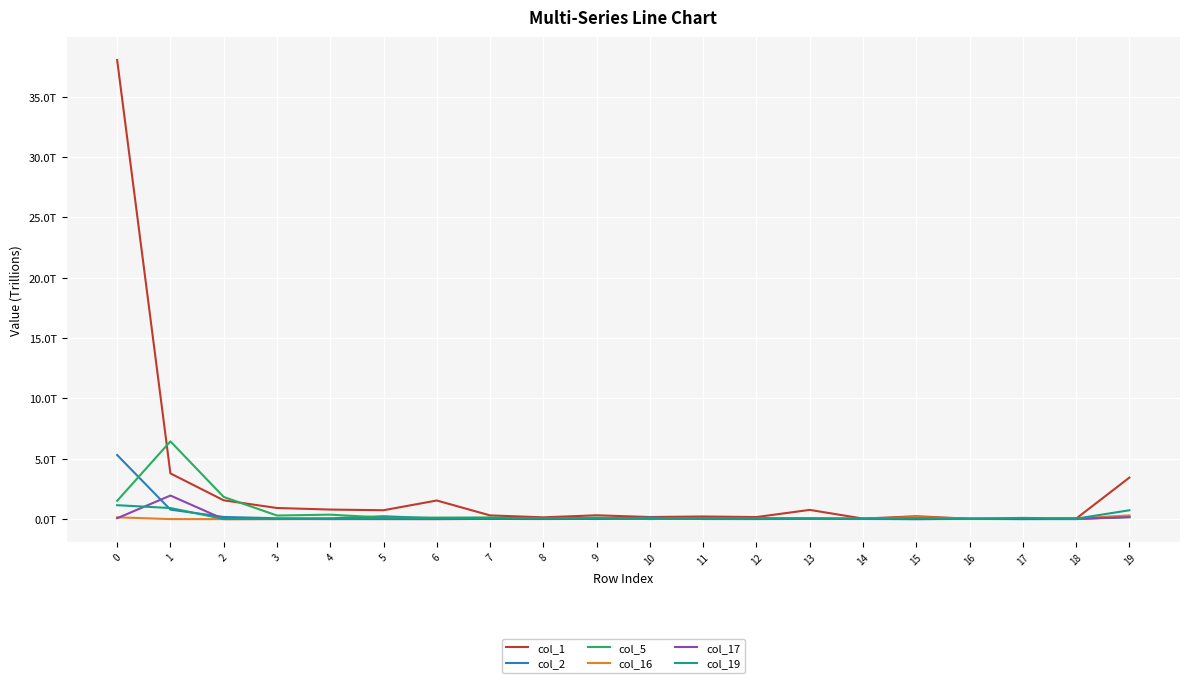

Is this an area chart (filled region under the line)?

No